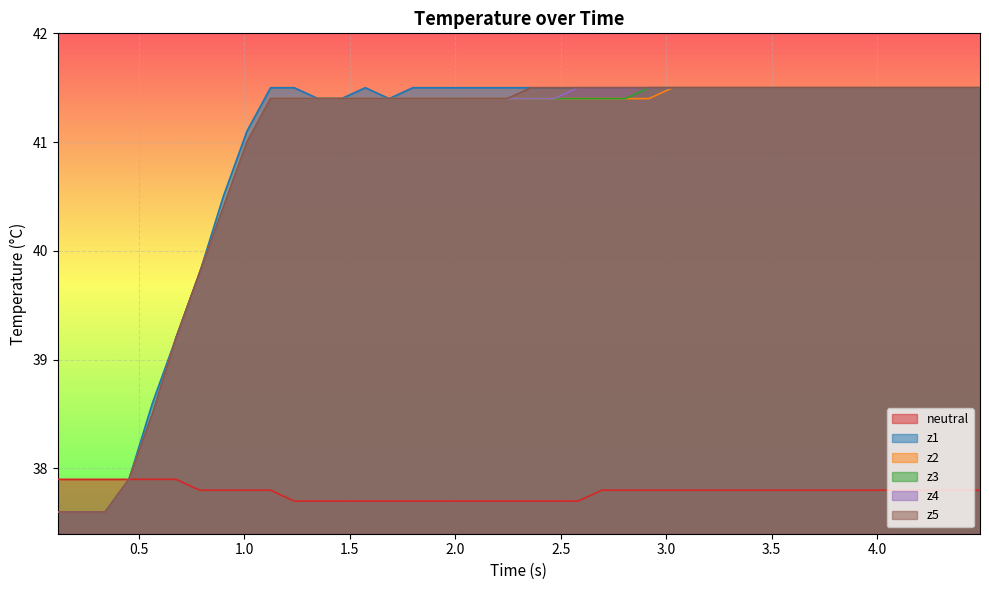

What is the minimum value shown in the chart?

37.6